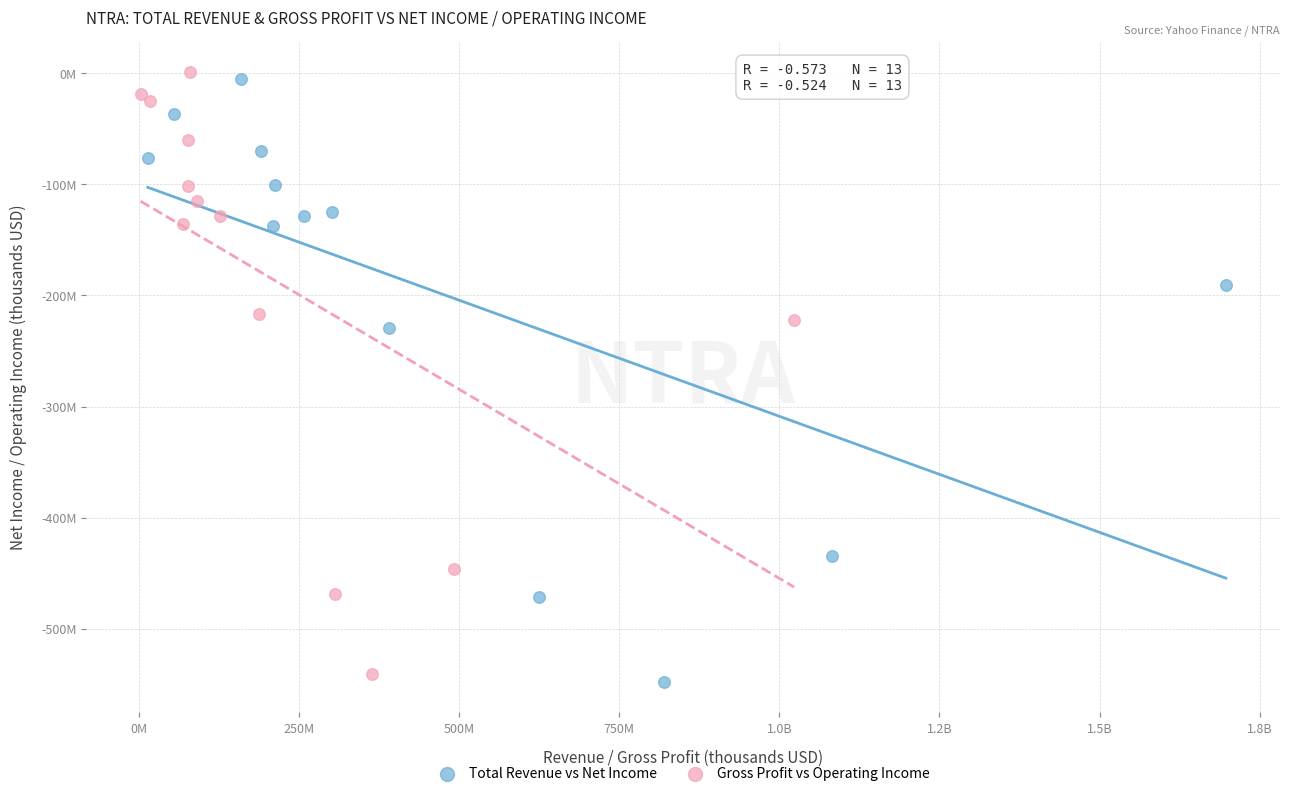

Which series contains the highest Y value?

Gross Profit vs Operating Income